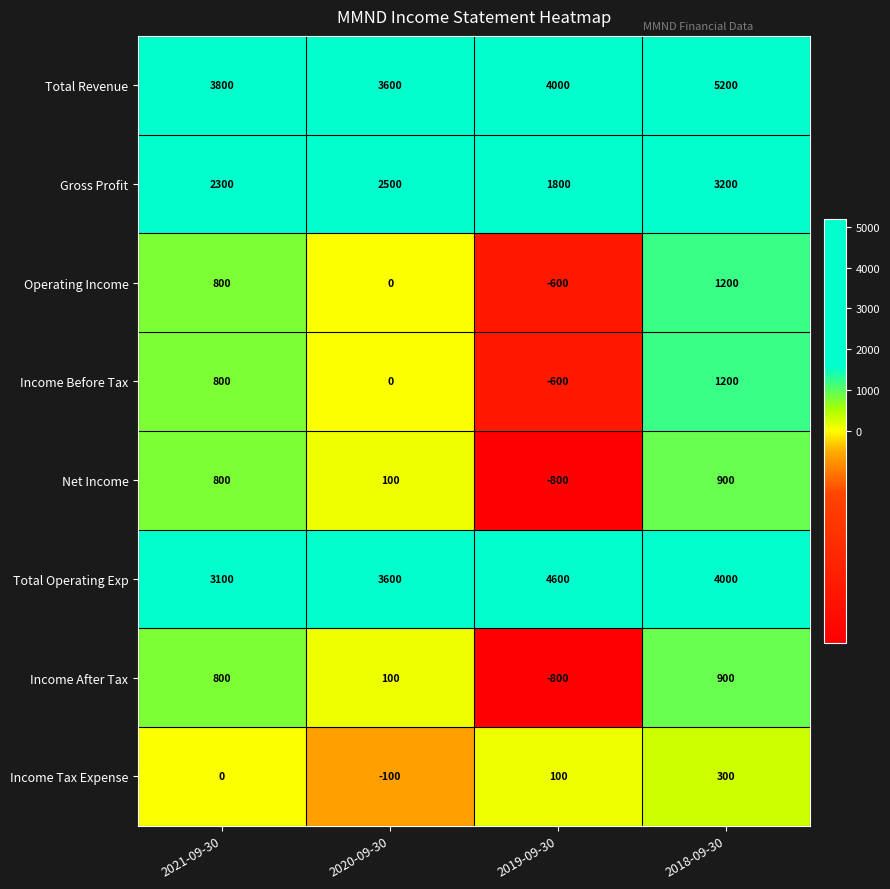

What is the maximum value shown in the chart?

5200